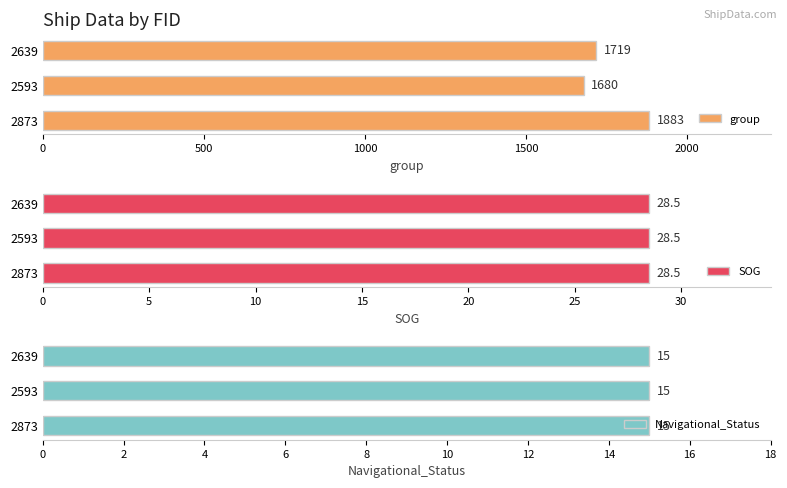

Where is group nearest to the value 1781?

2639